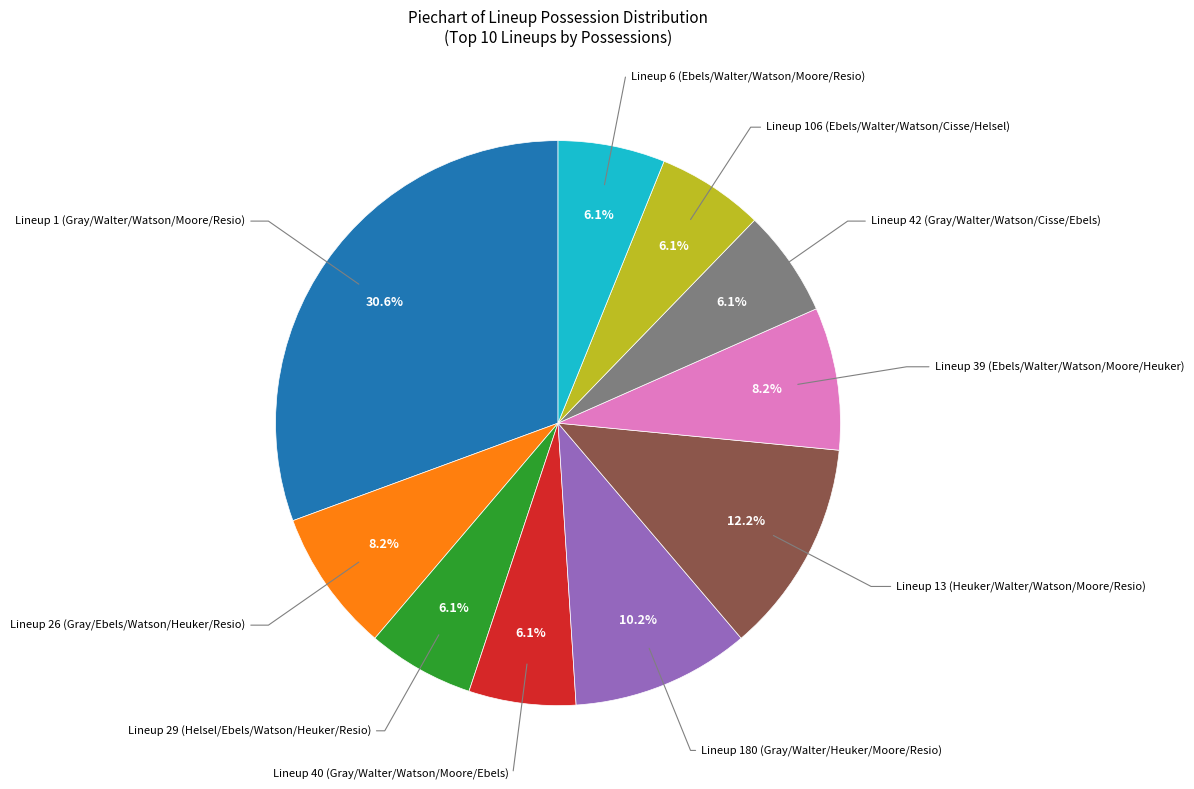

Is there any slice that represents more than half of the pie?

No